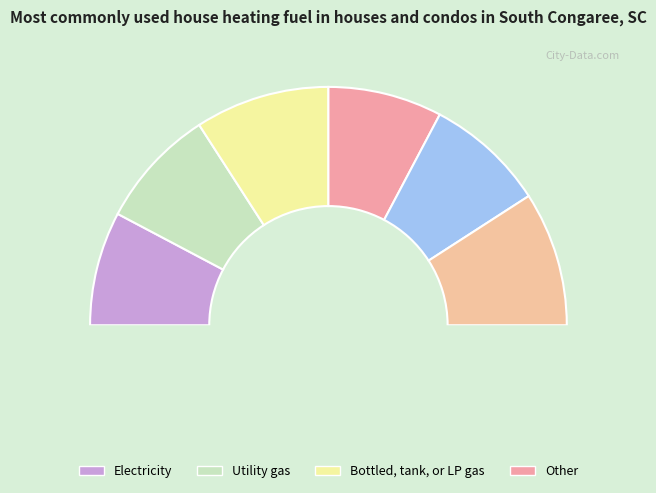

To the nearest percent, what portion does 0.1 represent?

16%